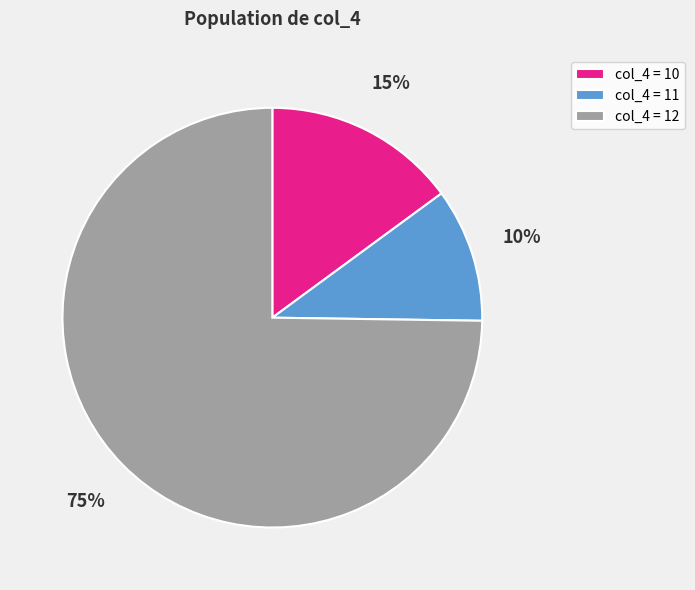

Do col_4 = 10 and col_4 = 12 together represent more than half of the pie?

Yes